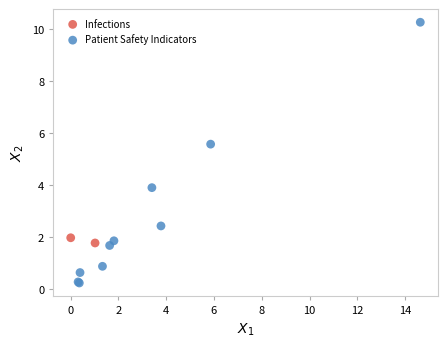

What are all the series names shown in the legend?

Infections, Patient Safety Indicators